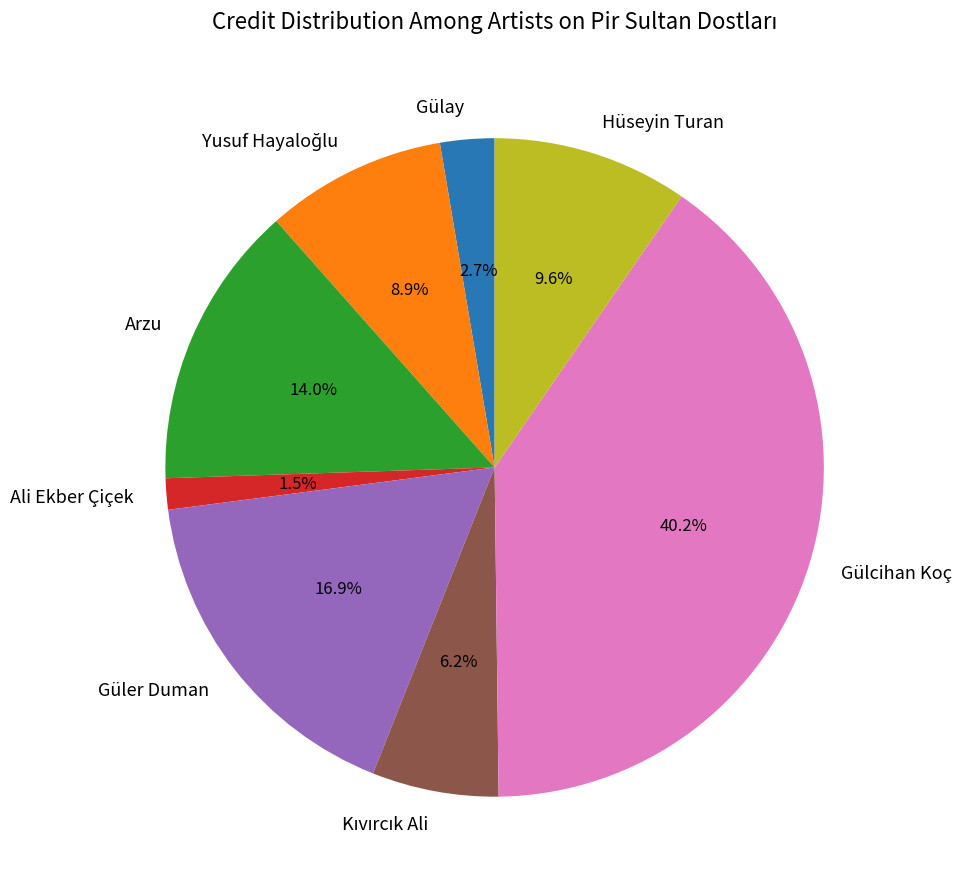

Does Gülay represent more than half of the total?

No